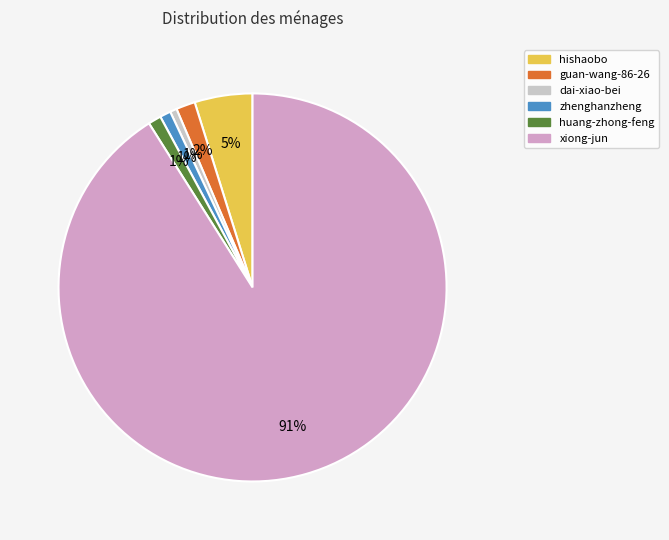

What is the largest slice in the pie chart?

xiong-jun